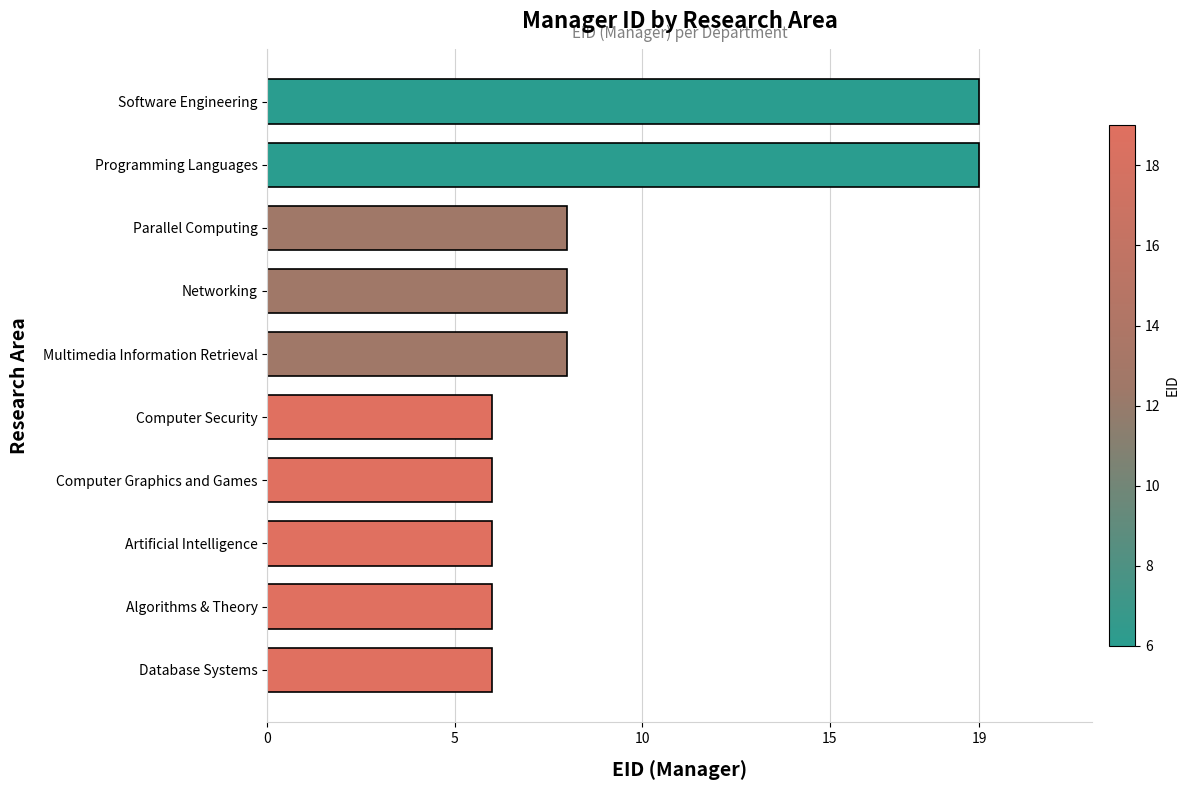

The value at Parallel Computing is 5. True or false?

False